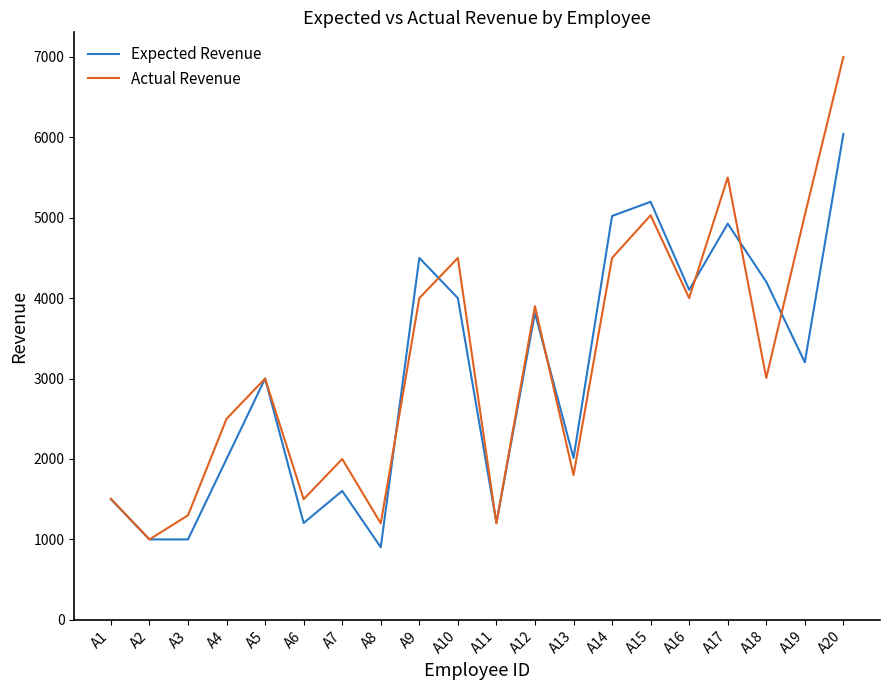

What is the difference between the highest and lowest values at A10?

500